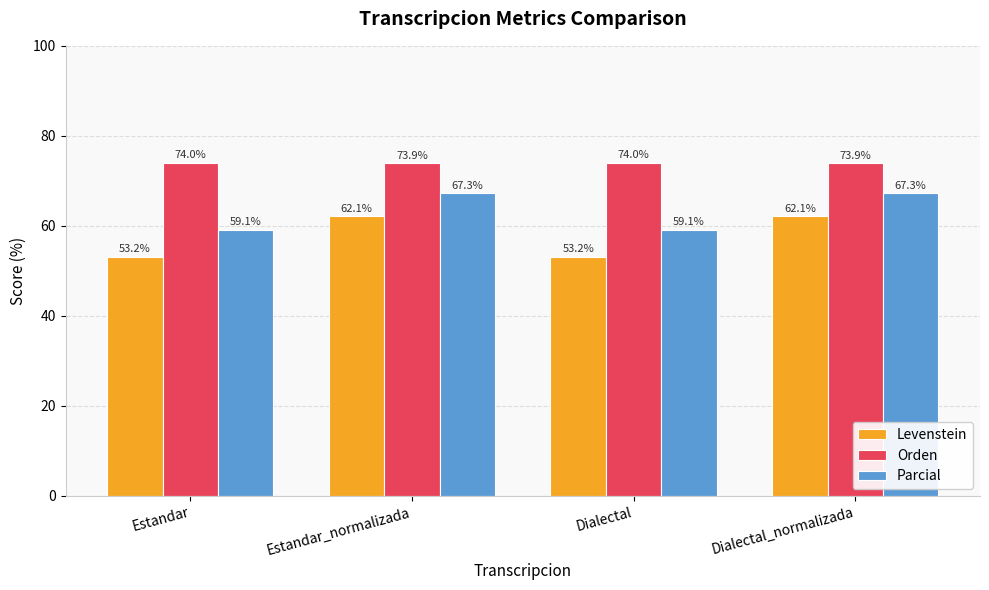

The value of Levenstein at Estandar is 53.2. True or false?

True